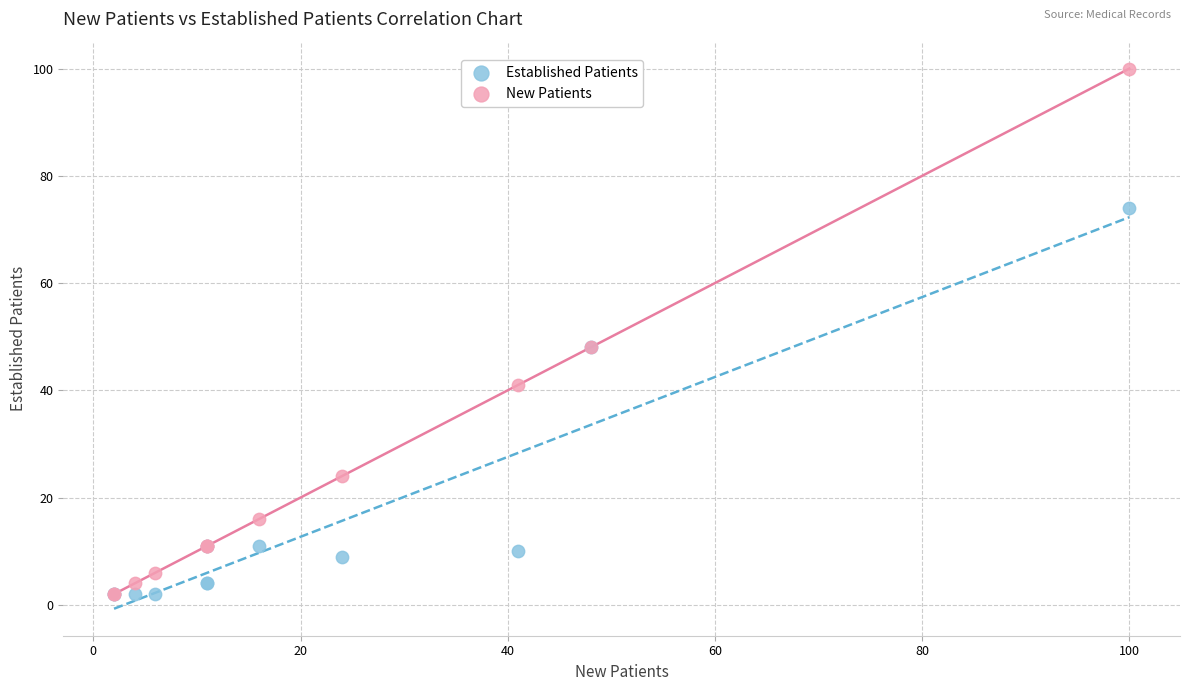

In the Established Patients series, what Y value is closest to 38?

48